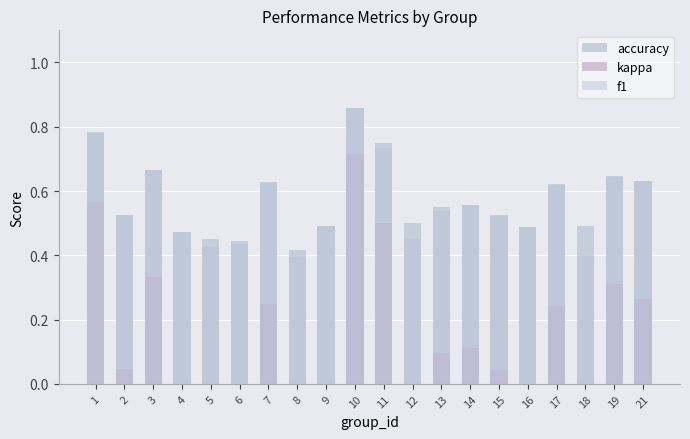

Reading left to right, what are all the values shown in this chart?

accuracy: 0.8	0.5	0.7	0.5	0.5	0.4	0.6	0.4	0.5	0.9	0.8	0.5	0.6	0.6	0.5	0.5	0.6	0.5	0.6	0.6
kappa: 0.6	0.0	0.3	0.0	0.0	0.0	0.2	0.0	0.0	0.7	0.5	0.0	0.1	0.1	0.0	0.0	0.2	0.0	0.3	0.3
f1: 0.8	0.5	0.7	0.5	0.4	0.4	0.6	0.4	0.5	0.9	0.7	0.5	0.5	0.6	0.5	0.5	0.6	0.4	0.6	0.6